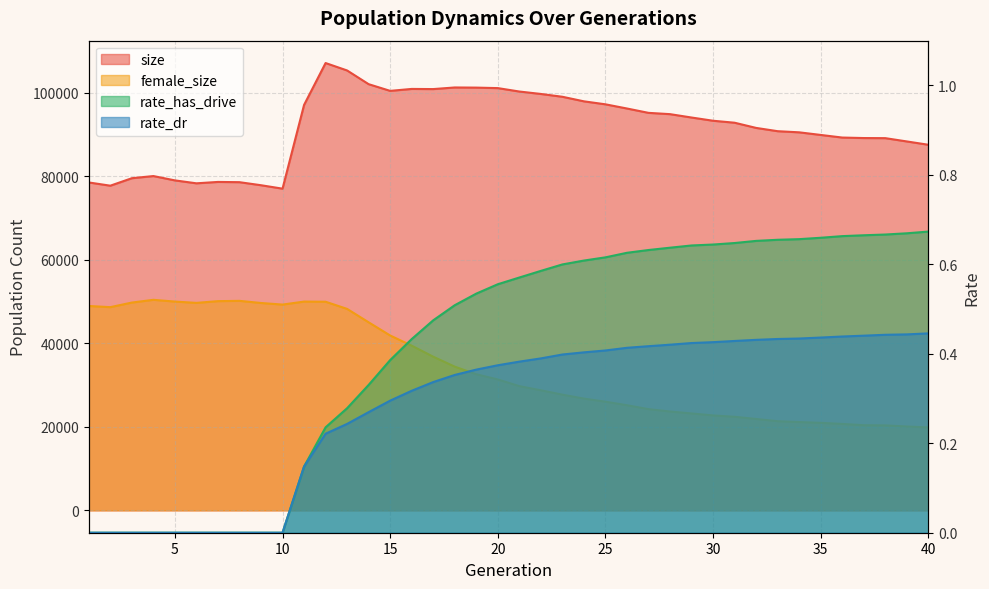

Count the number of data series in this chart.

4